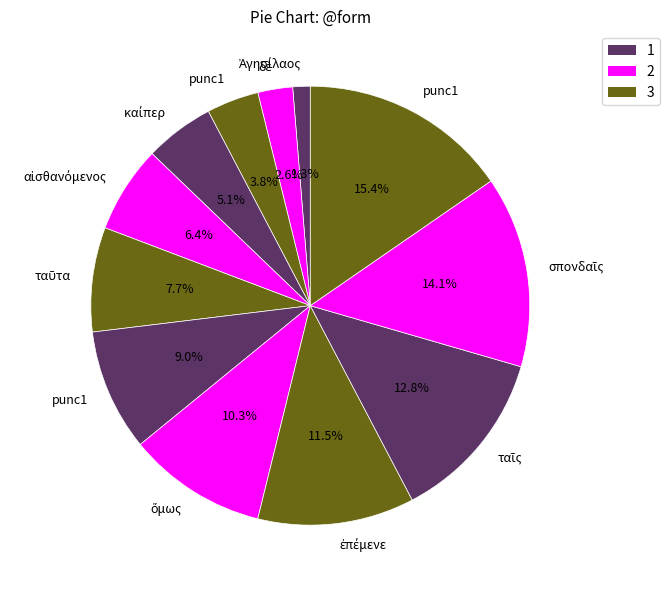

How many slices are in this pie chart?

12